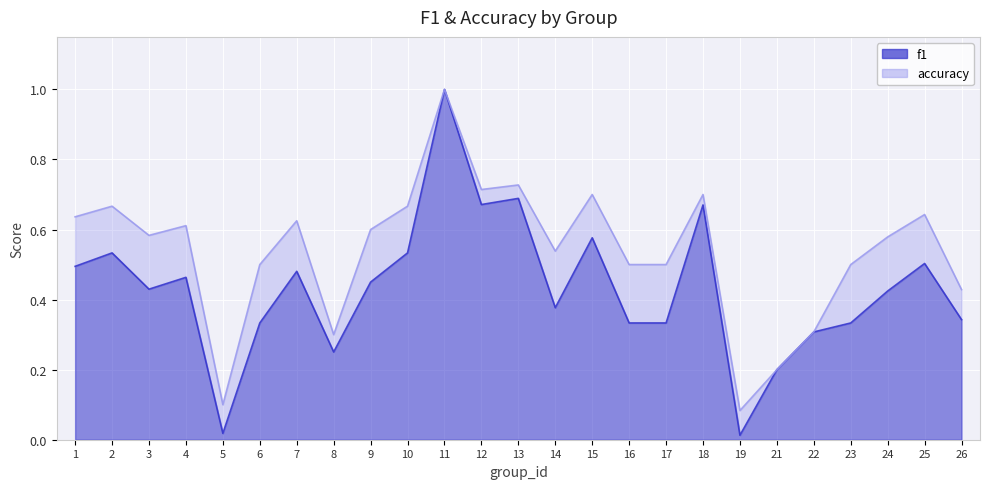

What is the maximum value for f1?

1.0